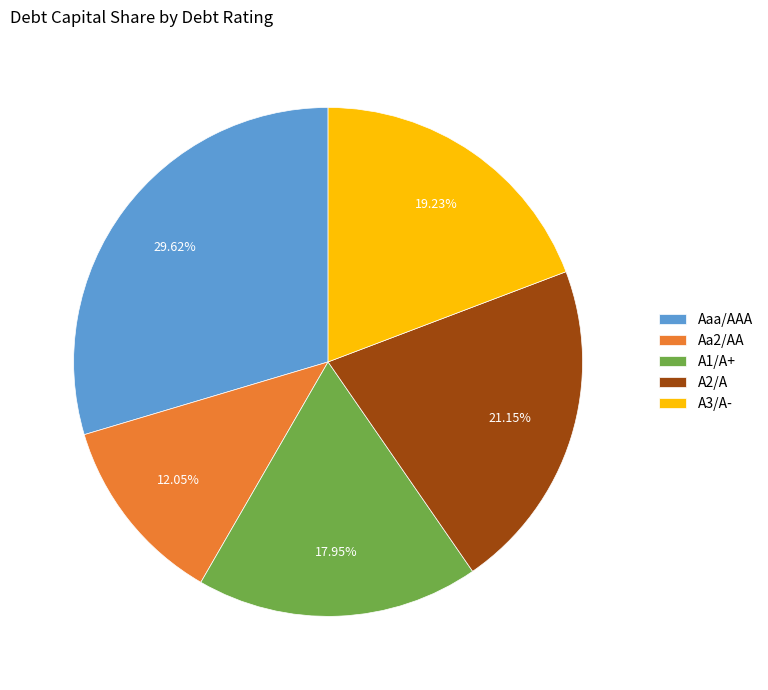

True or false: A3/A- accounts for 12% of the total.

False